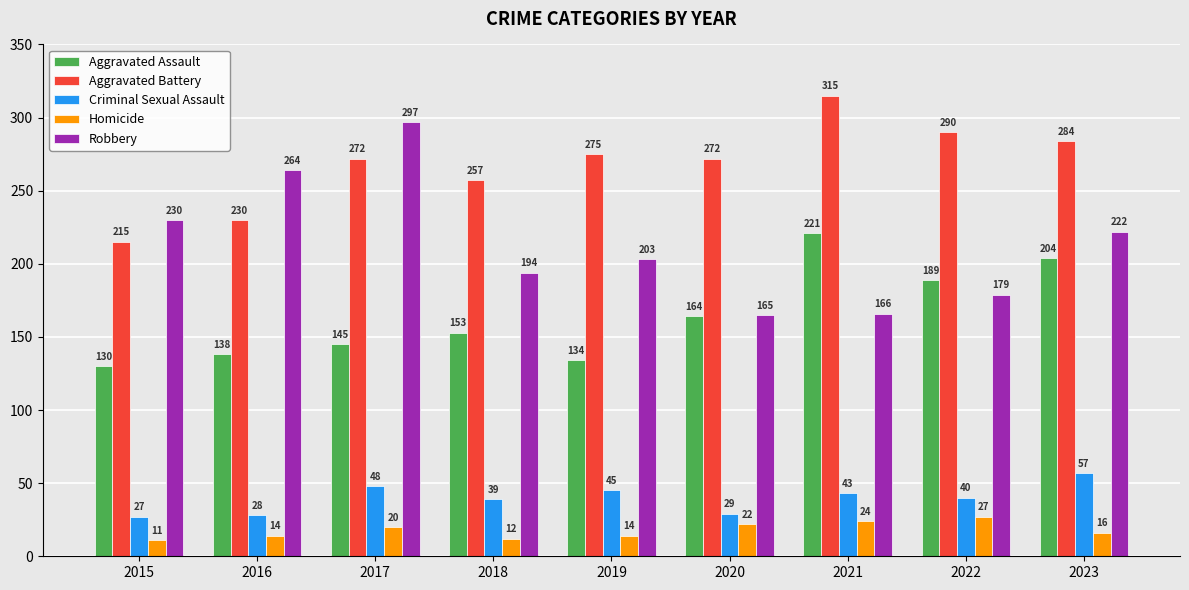

At 2019, list the series in order from largest to smallest.

Aggravated Battery, Robbery, Aggravated Assault, Criminal Sexual Assault, Homicide